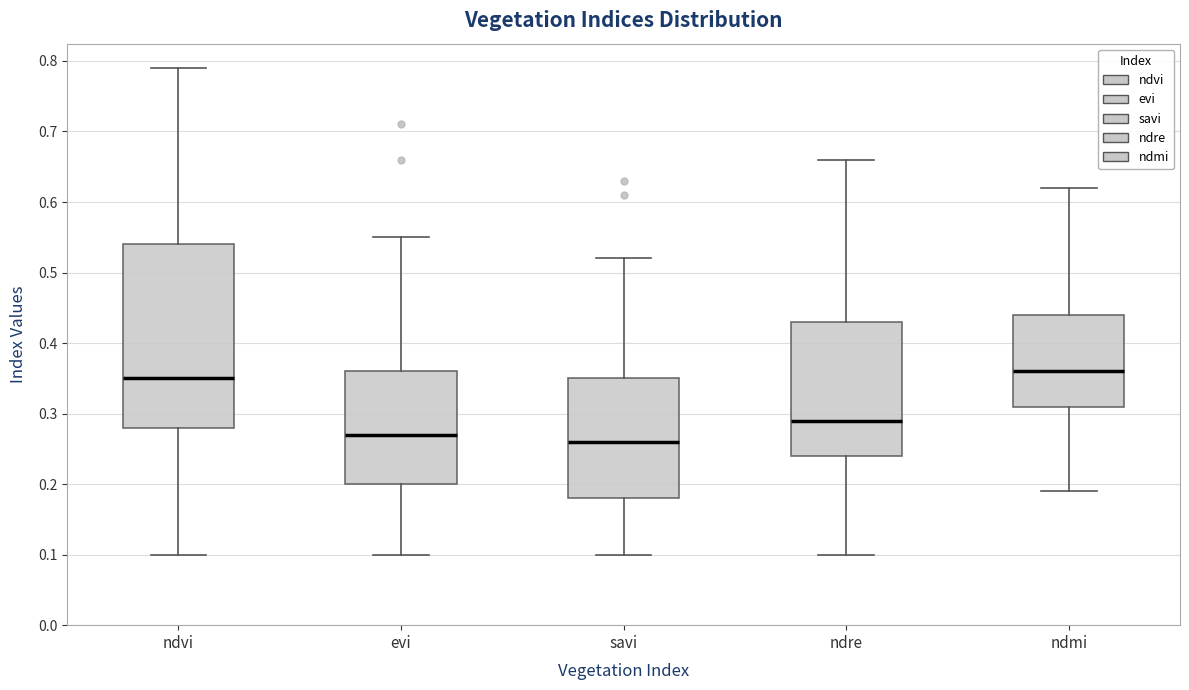

Reading left to right, transcribe this box plot: for each box, give where its median line is, the range the box spans, and where its two whiskers end, as read against the y-axis. The values are not printed on the chart, so give them approximately, as read against the axis.

ndvi: median 0.35, box 0.28 to 0.54, whiskers 0.10 to 0.79
evi: median 0.27, box 0.20 to 0.36, whiskers 0.10 to 0.55
savi: median 0.26, box 0.18 to 0.35, whiskers 0.10 to 0.52
ndre: median 0.29, box 0.24 to 0.43, whiskers 0.10 to 0.66
ndmi: median 0.36, box 0.31 to 0.44, whiskers 0.19 to 0.62